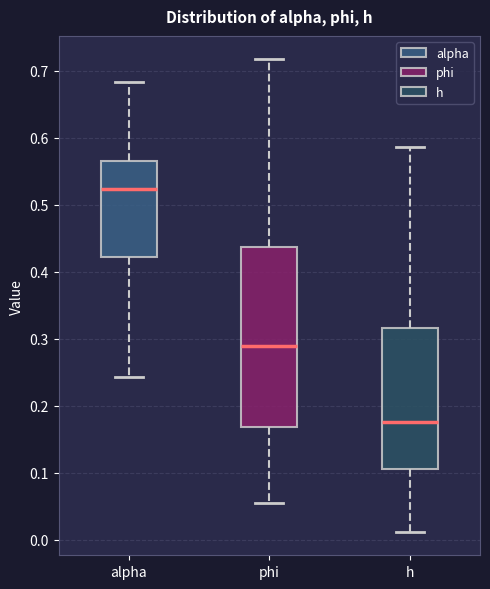

Which box's median line is the highest?

alpha